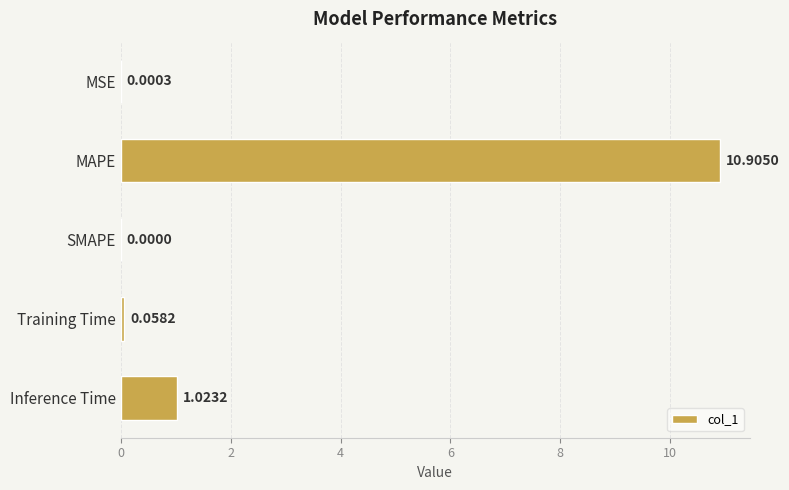

What is the sum of the values at SMAPE and MAPE?

10.9